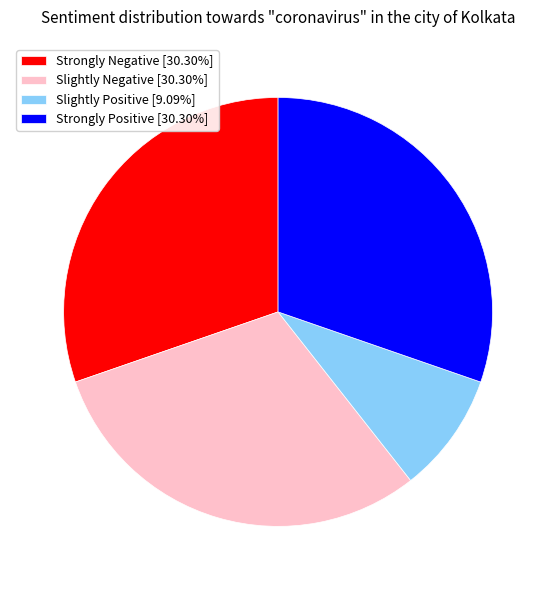

Is there a majority slice in this chart?

No